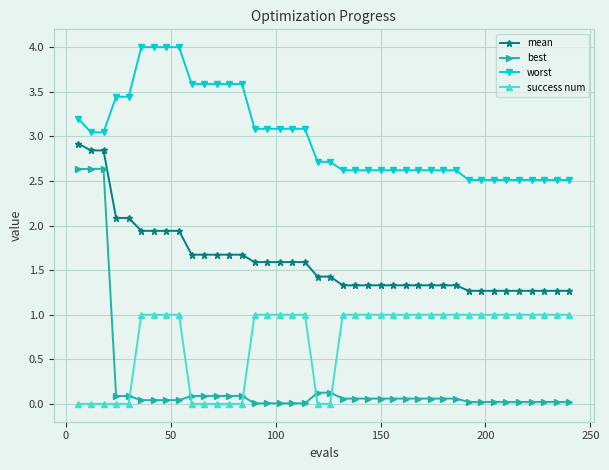

What is the greatest value displayed?

4.0